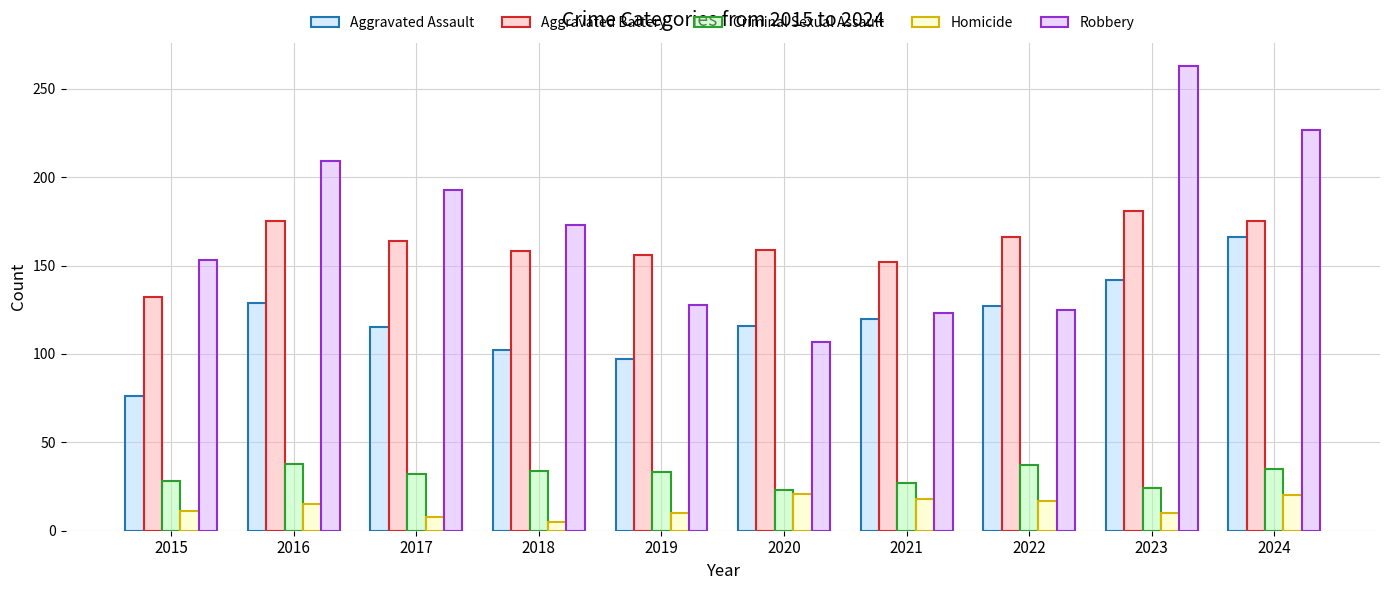

At which category does the chart reach its peak across all series?

2023